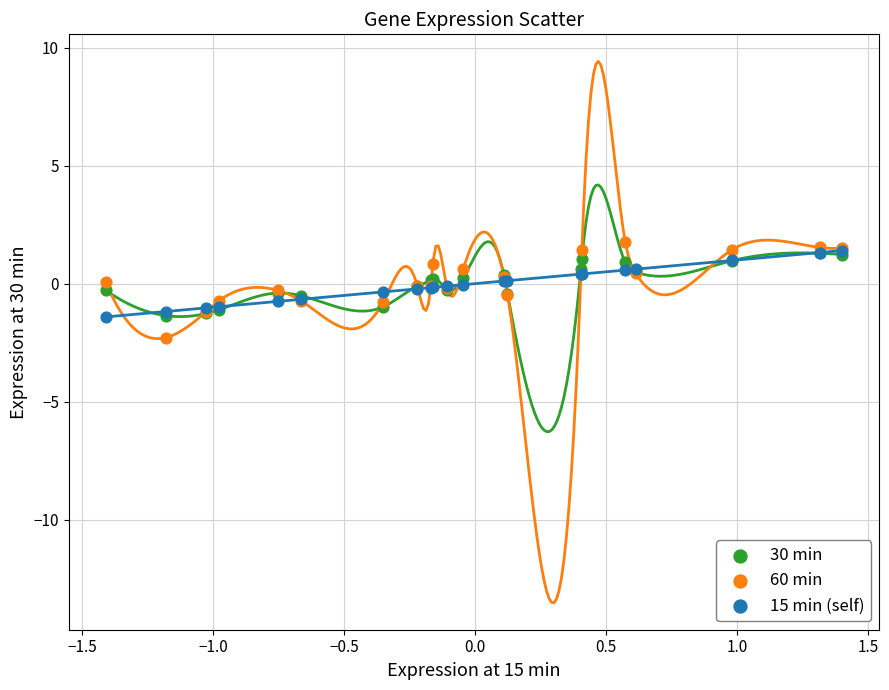

What are all the series names shown in the legend?

30 min, 60 min, 15 min (self)